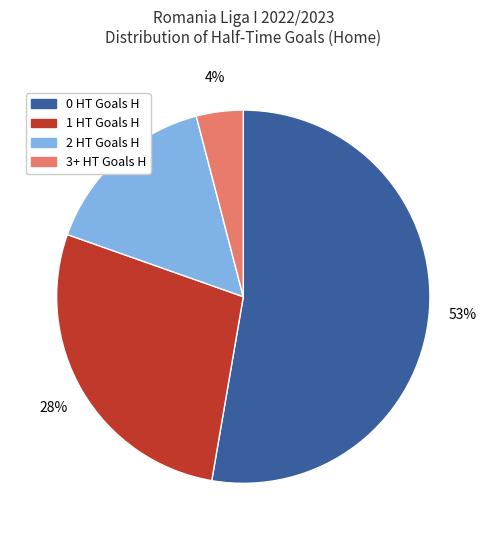

What percentage is the 2 slice, to the nearest percent?

16%